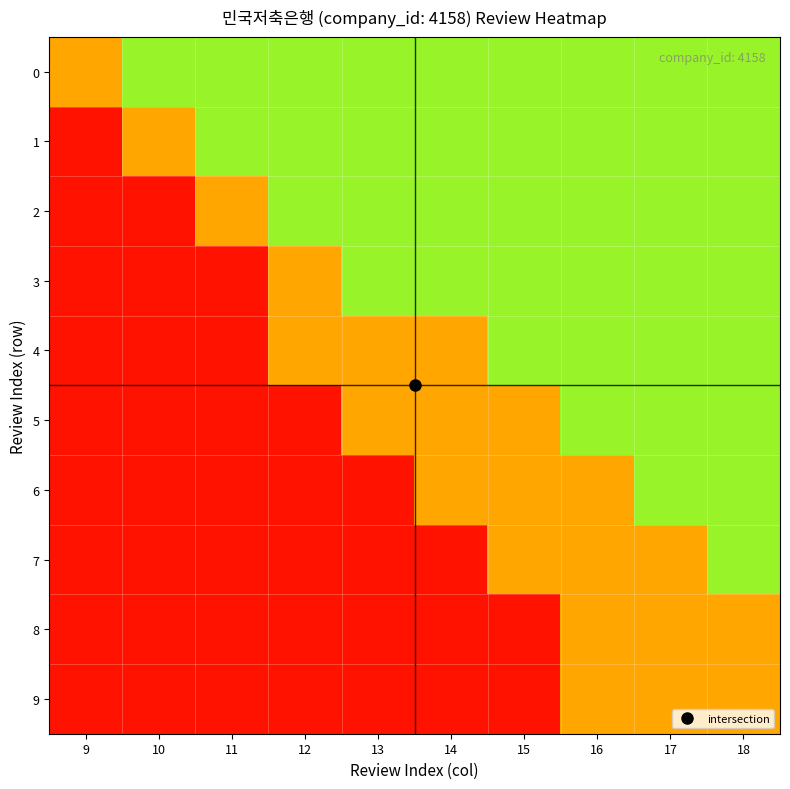

What is the greatest value displayed?

0.8